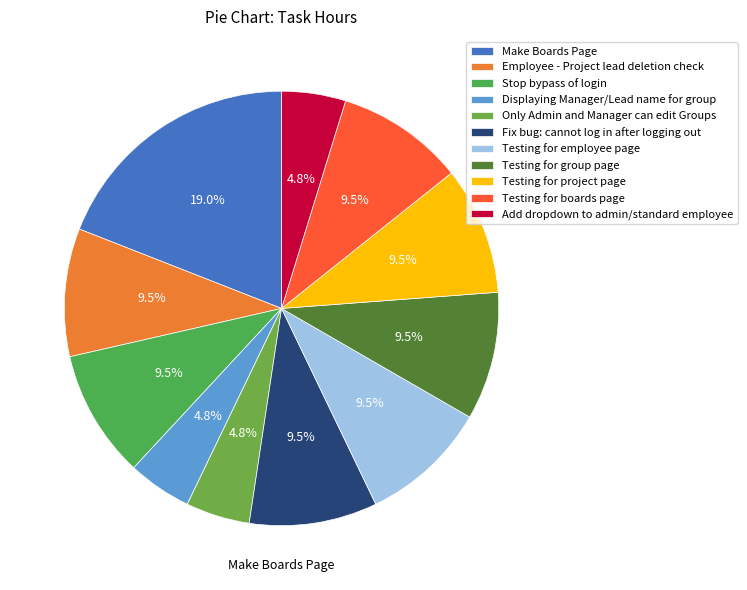

Rank the categories by value from lowest to highest.

Displaying Manager/Lead name for group, Only Admin and Manager can edit Groups, Add dropdown to admin/standard employee, Employee - Project lead deletion check, Stop bypass of login, Fix bug: cannot log in after logging out, Testing for employee page, Testing for group page, Testing for project page, Testing for boards page, Make Boards Page